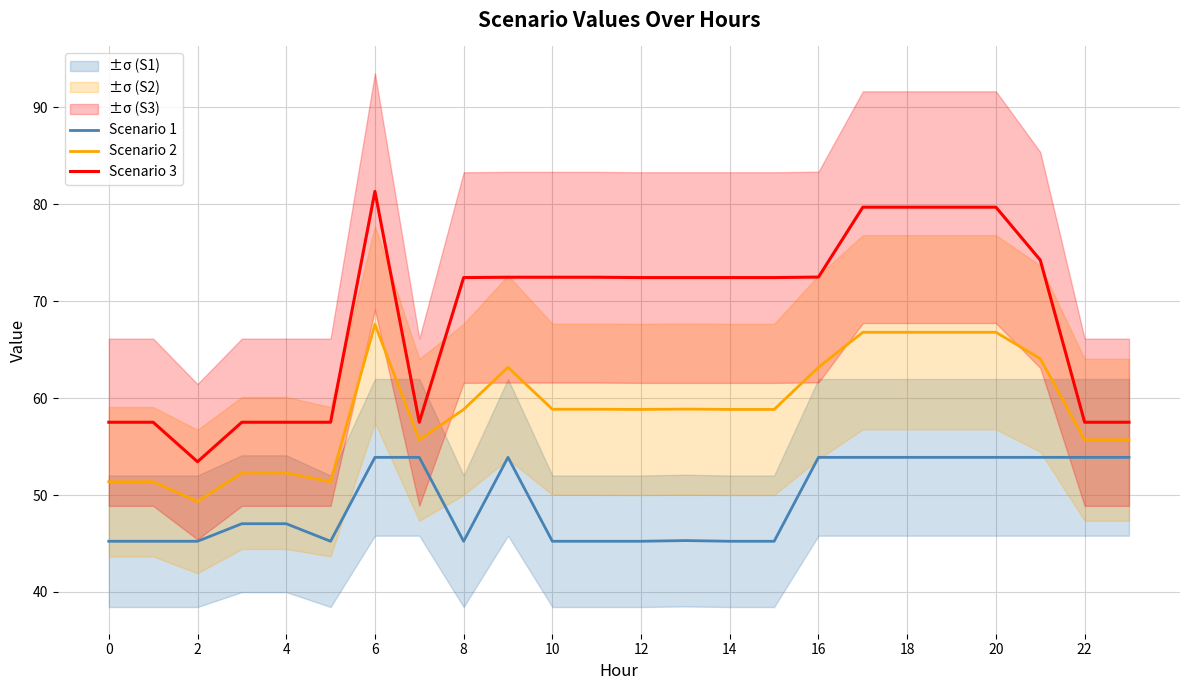

How many lines are shown in the chart?

3